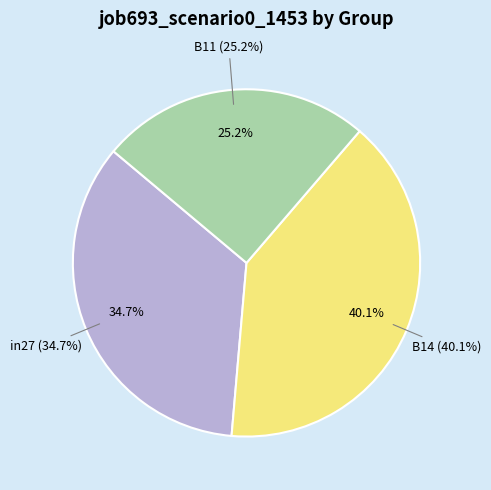

Does B11 represent more than half of the total?

No